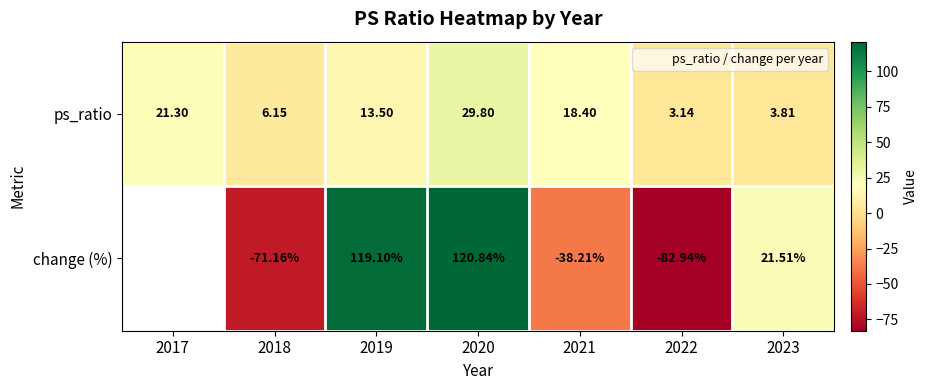

What is the sum of the change (%) values at 2022 and 2021?

-121.2